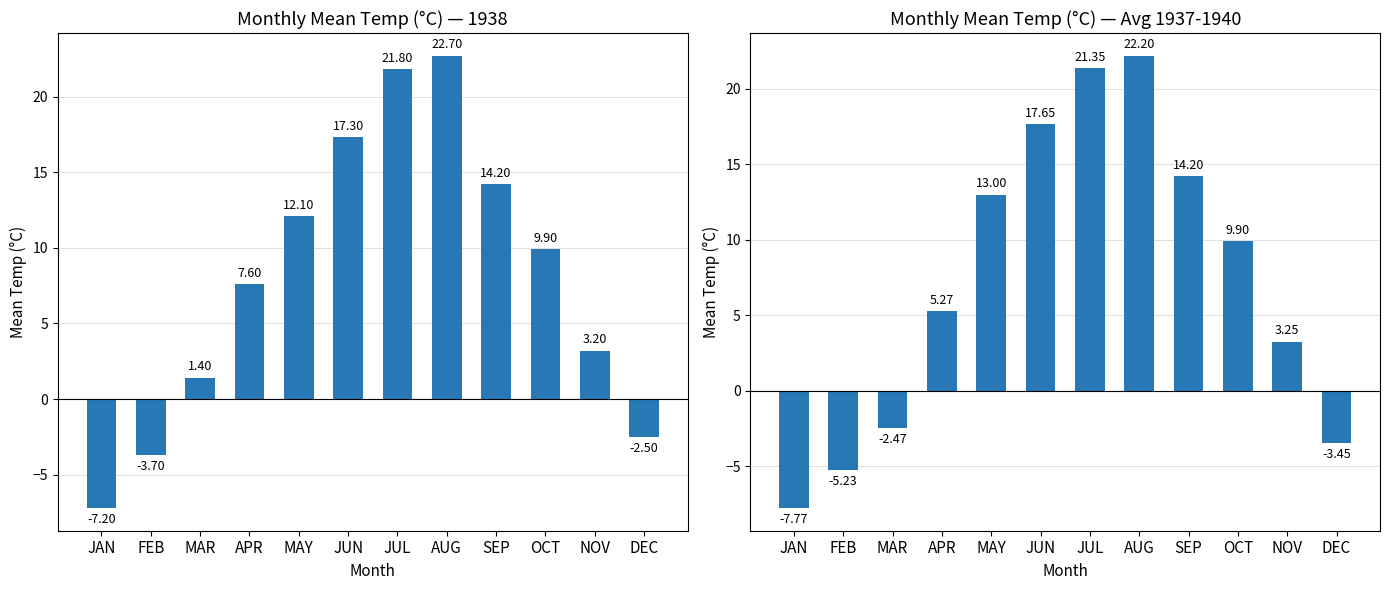

What is the difference between the Mean Temp (°C) Avg values at APR and MAY?

7.7